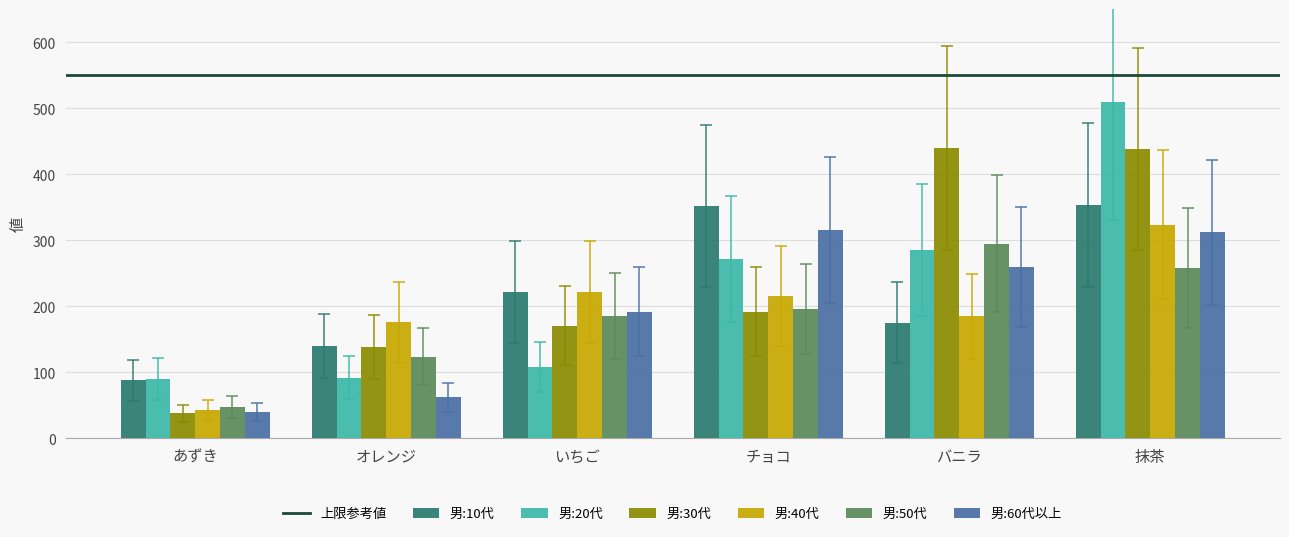

What is the total value across all series at チョコ?

1544